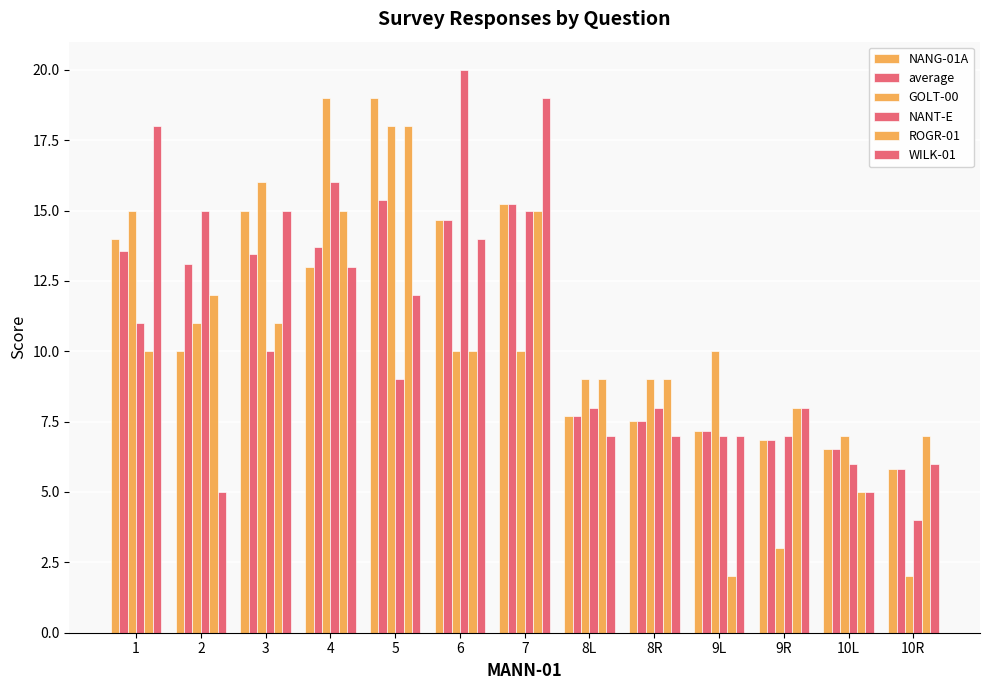

What position from the right is 6?

8